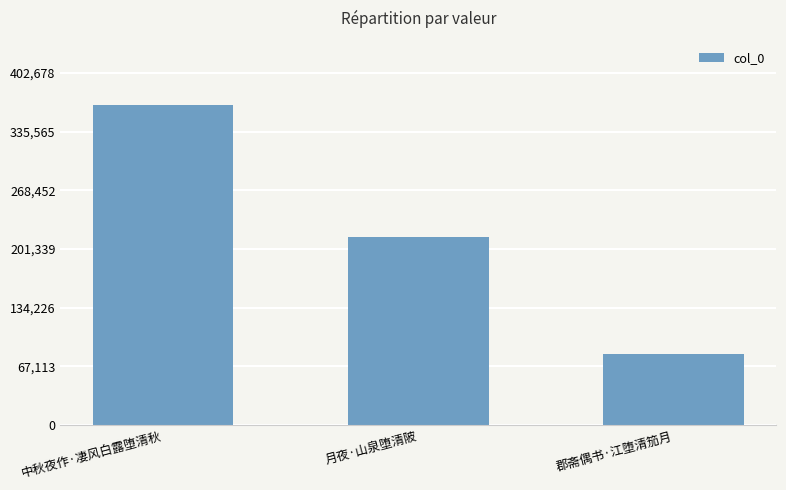

What is the sum of all values?

662311